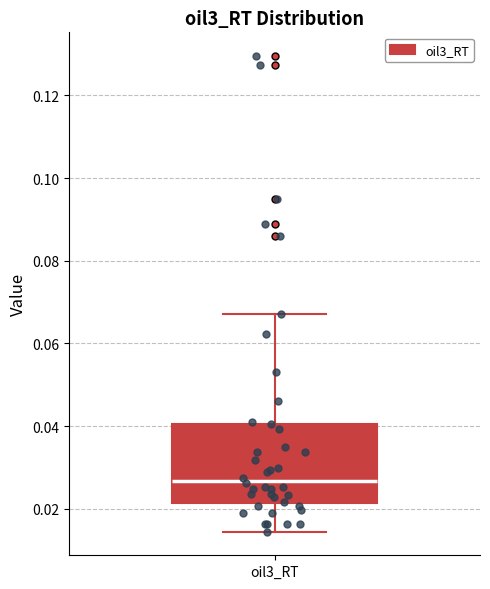

Where does the lower whisker of the box for oil3_RT end on the y-axis? The values are not printed on the chart, so give them approximately, as read against the axis.

0.014